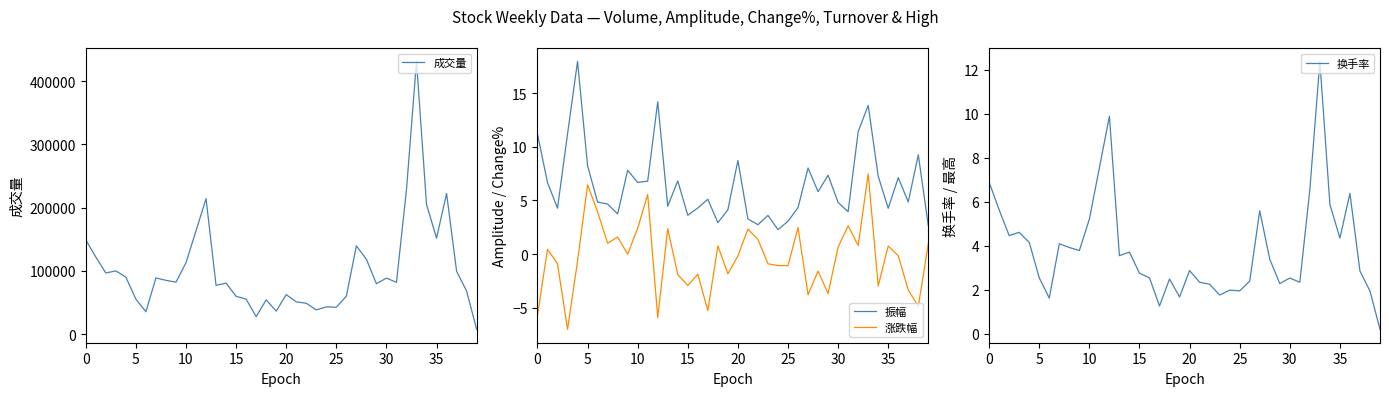

At which label is 换手率 closest to 6?

34